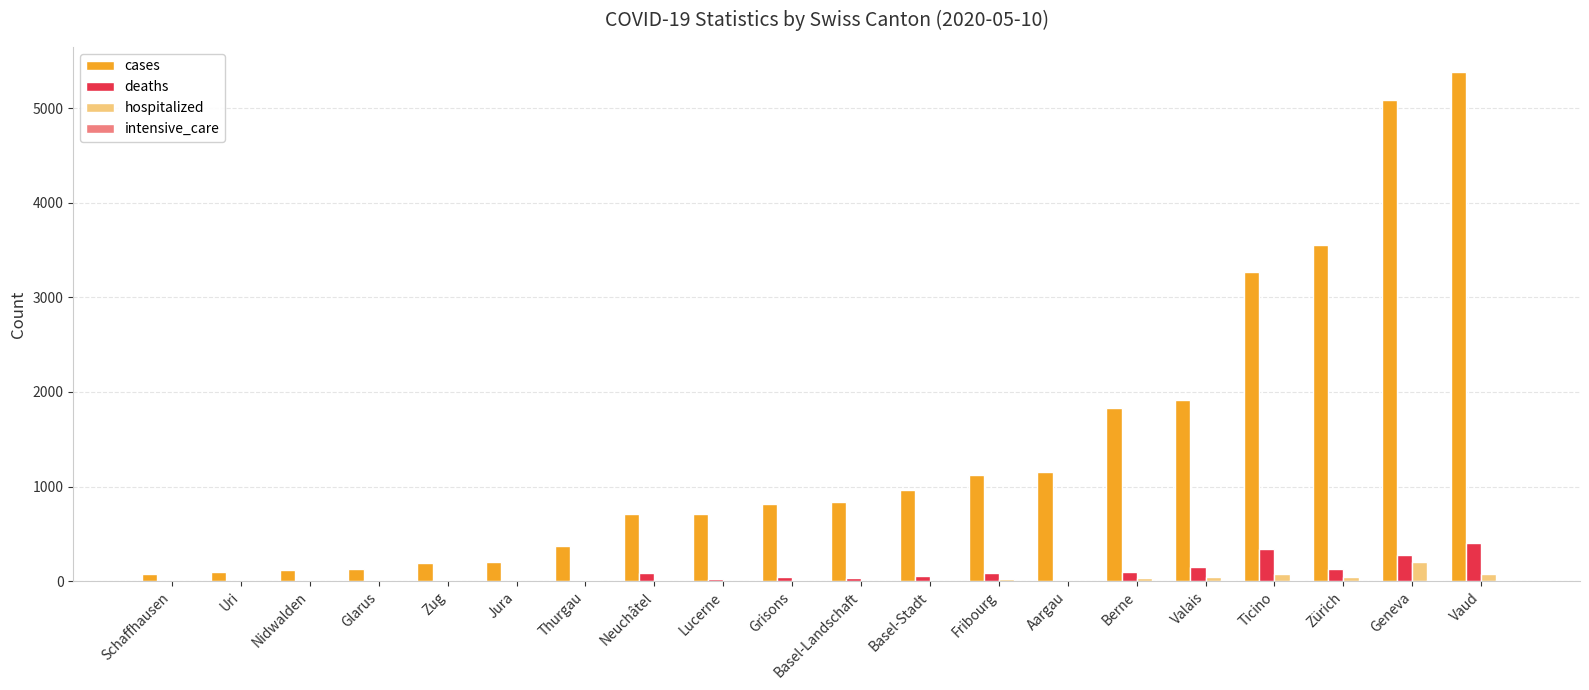

What is the maximum value shown in the chart?

5377